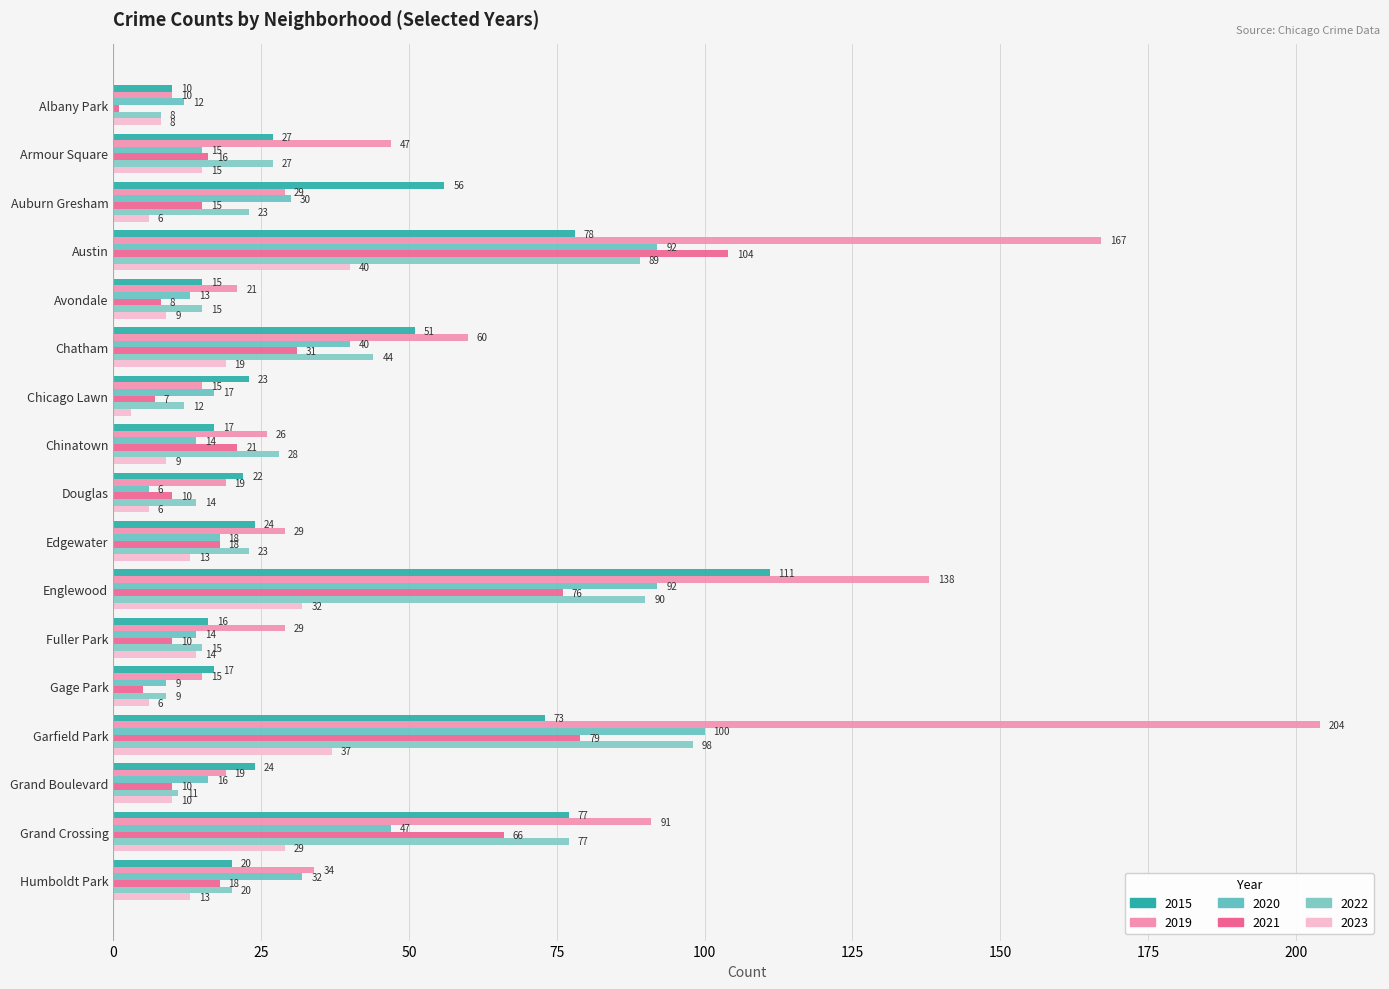

The value of 2019 at Chinatown is 46. True or false?

False